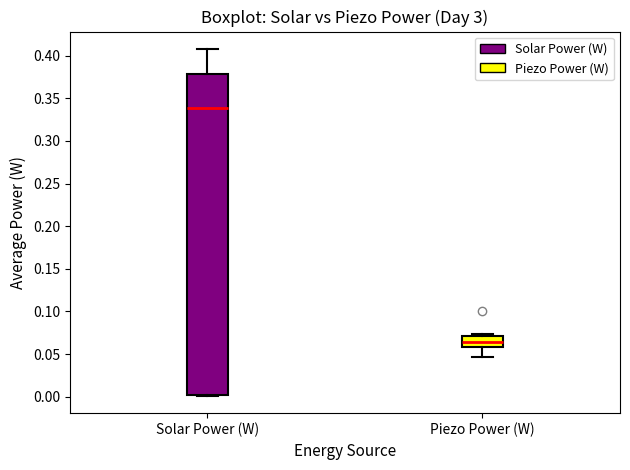

Which box's median line is the highest?

Solar Power (W)